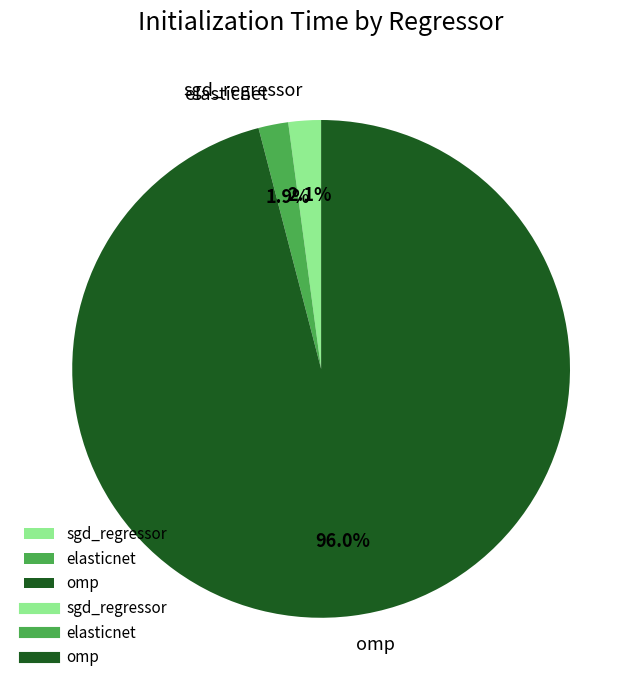

Between sgd_regressor and omp, which is larger?

omp